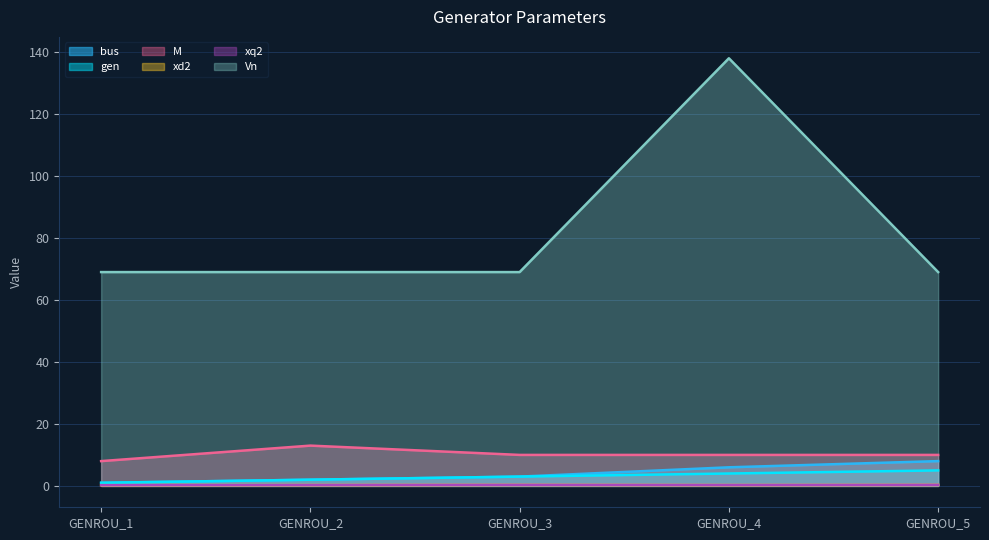

Count the number of data series in this chart.

6